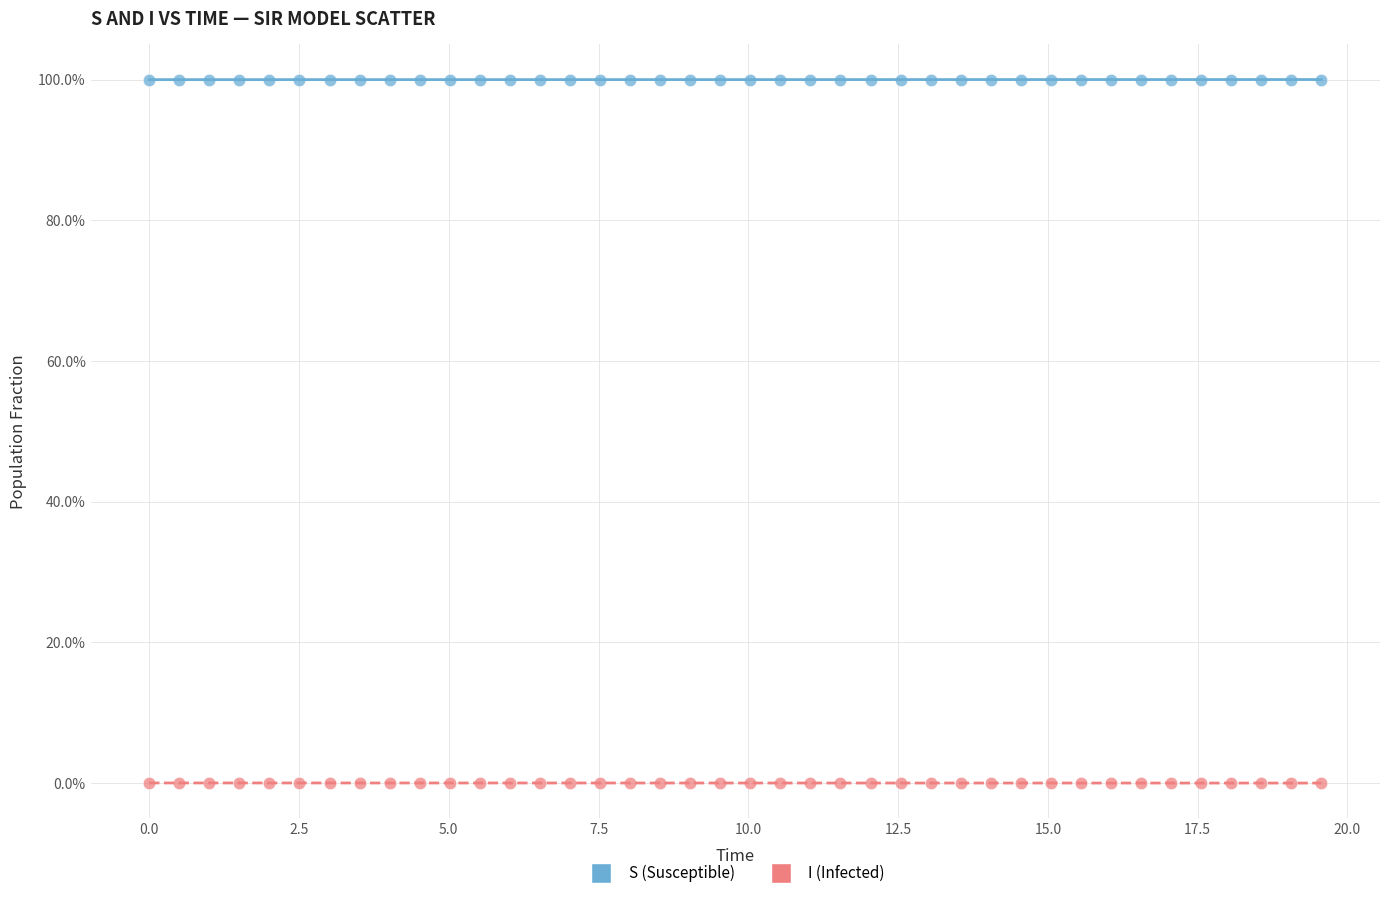

What are all the series names shown in the legend?

S (Susceptible), I (Infected)